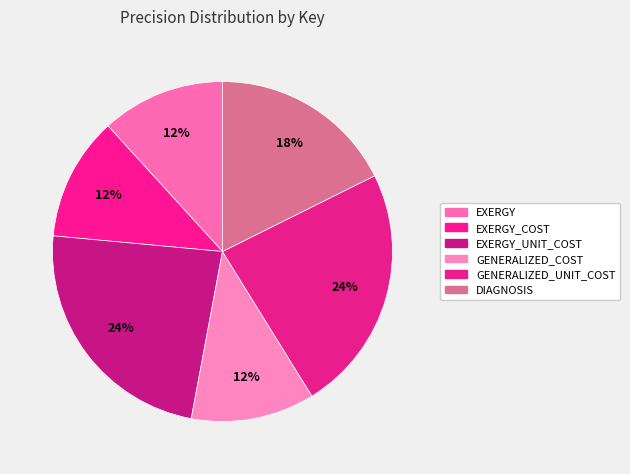

To the nearest percent, what is the combined percentage of EXERGY_COST and DIAGNOSIS?

29%